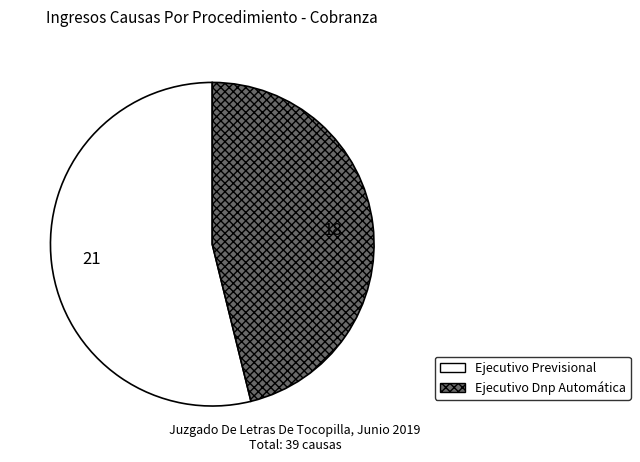

True or false: Ejecutivo Dnp Automática accounts for 36% of the total.

False